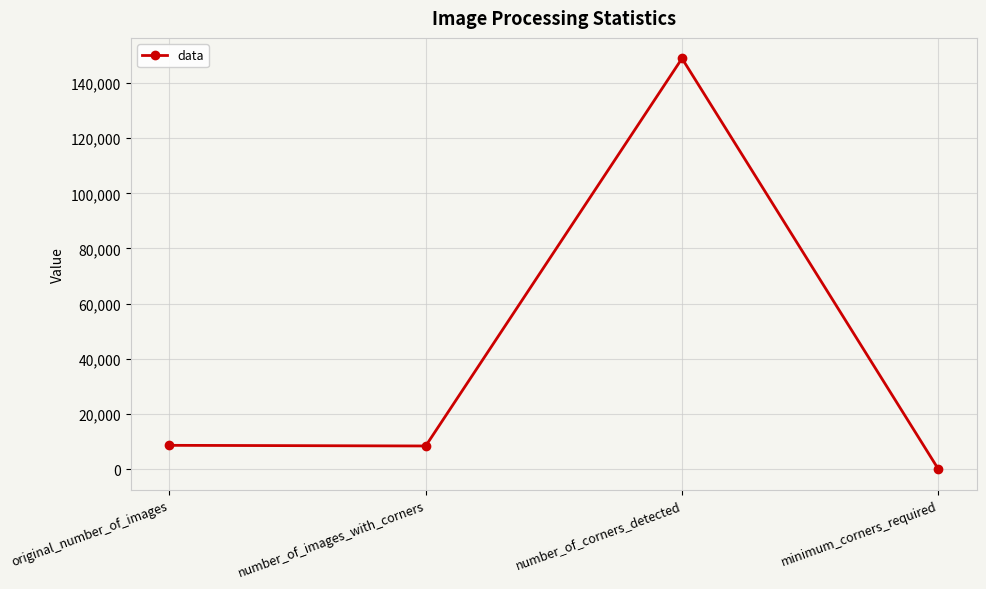

The value at minimum_corners_required is 1. True or false?

True